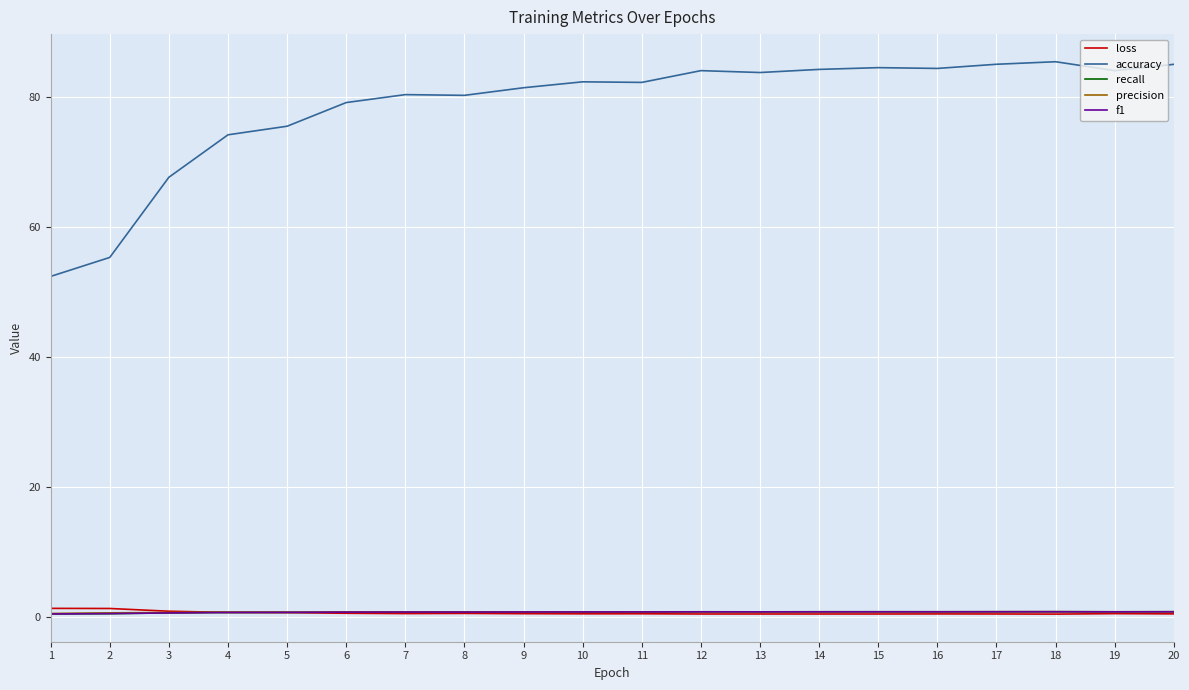

True or false: loss has a value of 1.4 at 1.

True